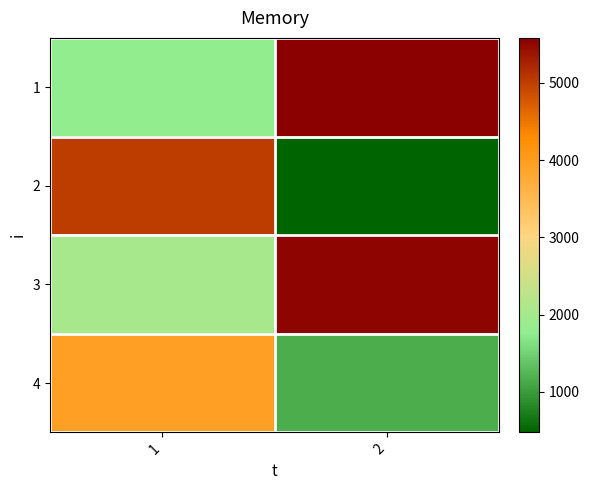

What is the greatest value displayed?

5583.1